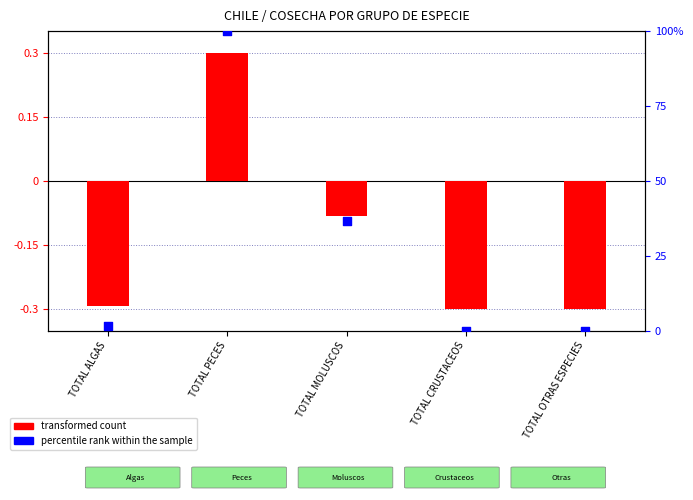

At how many categories does at least one series exceed 83?

1